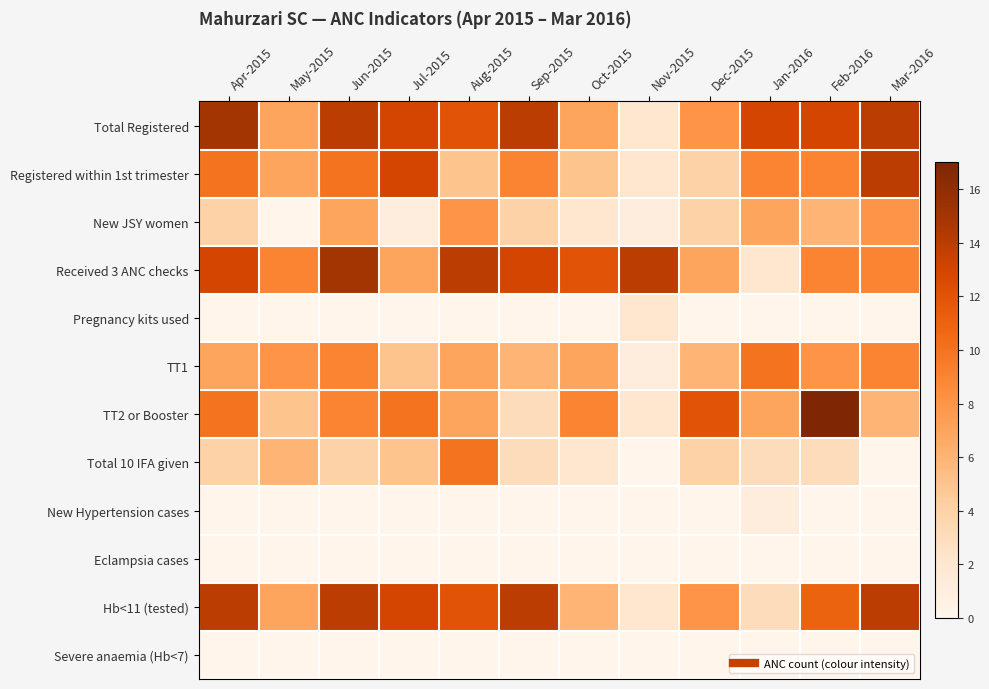

Reading left to right, what are all the values shown in this chart?

Total Registered: Apr-2015=15	May-2015=7	Jun-2015=14	Jul-2015=13	Aug-2015=12	Sep-2015=14	Oct-2015=7	Nov-2015=2	Dec-2015=8	Jan-2016=13	Feb-2016=13	Mar-2016=14
Registered within 1st trimester: Apr-2015=10	May-2015=7	Jun-2015=10	Jul-2015=13	Aug-2015=5	Sep-2015=9	Oct-2015=5	Nov-2015=2	Dec-2015=4	Jan-2016=9	Feb-2016=9	Mar-2016=14
New JSY women: Apr-2015=4	May-2015=0	Jun-2015=7	Jul-2015=1	Aug-2015=8	Sep-2015=4	Oct-2015=2	Nov-2015=1	Dec-2015=4	Jan-2016=7	Feb-2016=6	Mar-2016=8
Received 3 ANC checks: Apr-2015=13	May-2015=9	Jun-2015=15	Jul-2015=7	Aug-2015=14	Sep-2015=13	Oct-2015=12	Nov-2015=14	Dec-2015=7	Jan-2016=2	Feb-2016=9	Mar-2016=9
Pregnancy kits used: Apr-2015=0	May-2015=0	Jun-2015=0	Jul-2015=0	Aug-2015=0	Sep-2015=0	Oct-2015=0	Nov-2015=2	Dec-2015=0	Jan-2016=0	Feb-2016=0	Mar-2016=0
TT1: Apr-2015=7	May-2015=8	Jun-2015=9	Jul-2015=5	Aug-2015=7	Sep-2015=6	Oct-2015=7	Nov-2015=1	Dec-2015=6	Jan-2016=10	Feb-2016=8	Mar-2016=9
TT2 or Booster: Apr-2015=10	May-2015=5	Jun-2015=9	Jul-2015=10	Aug-2015=7	Sep-2015=3	Oct-2015=9	Nov-2015=2	Dec-2015=12	Jan-2016=7	Feb-2016=17	Mar-2016=6
Total 10 IFA given: Apr-2015=4	May-2015=6	Jun-2015=4	Jul-2015=5	Aug-2015=10	Sep-2015=3	Oct-2015=2	Nov-2015=0	Dec-2015=4	Jan-2016=3	Feb-2016=3	Mar-2016=0
New Hypertension cases: Apr-2015=0	May-2015=0	Jun-2015=0	Jul-2015=0	Aug-2015=0	Sep-2015=0	Oct-2015=0	Nov-2015=0	Dec-2015=0	Jan-2016=1	Feb-2016=0	Mar-2016=0
Eclampsia cases: Apr-2015=0	May-2015=0	Jun-2015=0	Jul-2015=0	Aug-2015=0	Sep-2015=0	Oct-2015=0	Nov-2015=0	Dec-2015=0	Jan-2016=0	Feb-2016=0	Mar-2016=0
Hb<11 (tested): Apr-2015=14	May-2015=7	Jun-2015=14	Jul-2015=13	Aug-2015=12	Sep-2015=14	Oct-2015=6	Nov-2015=2	Dec-2015=8	Jan-2016=3	Feb-2016=11	Mar-2016=14
Severe anaemia (Hb<7): Apr-2015=0	May-2015=0	Jun-2015=0	Jul-2015=0	Aug-2015=0	Sep-2015=0	Oct-2015=0	Nov-2015=0	Dec-2015=0	Jan-2016=0	Feb-2016=0	Mar-2016=0